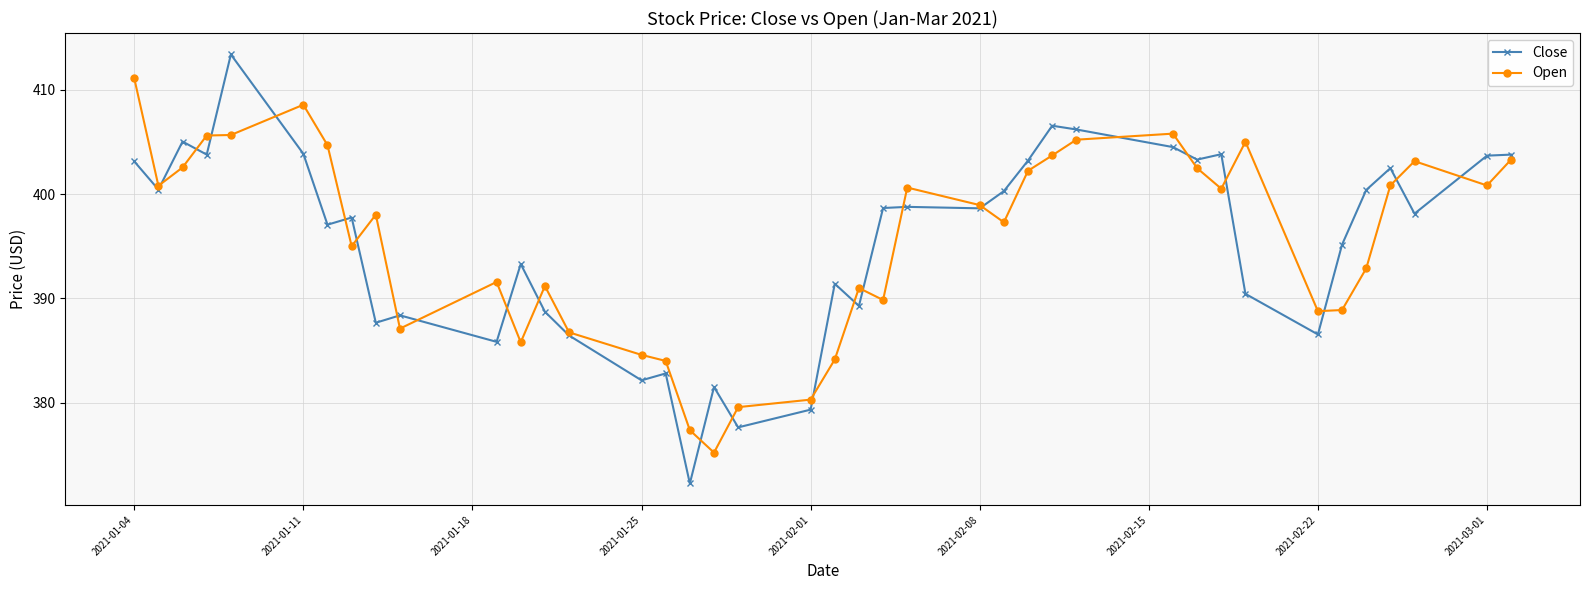

True or false: Close has more than 2 points higher than both neighbors.

True